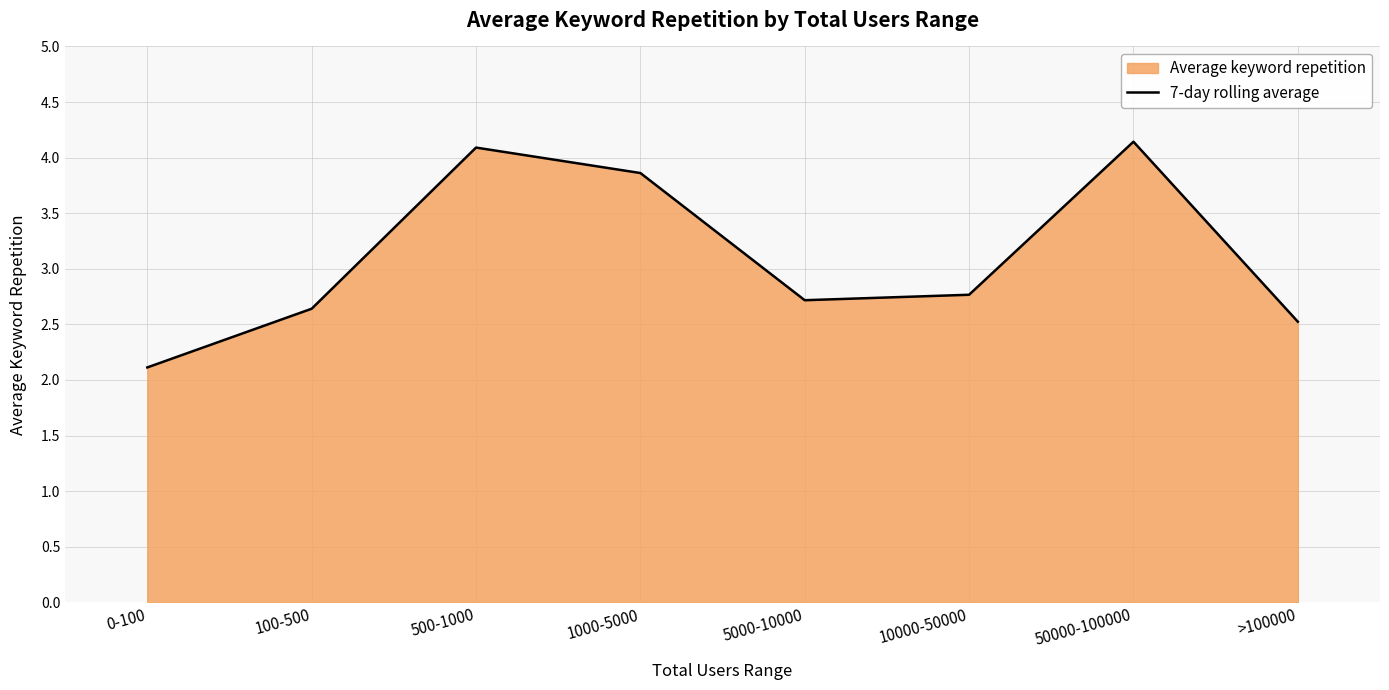

Which label corresponds to the largest value in the chart?

50000-100000